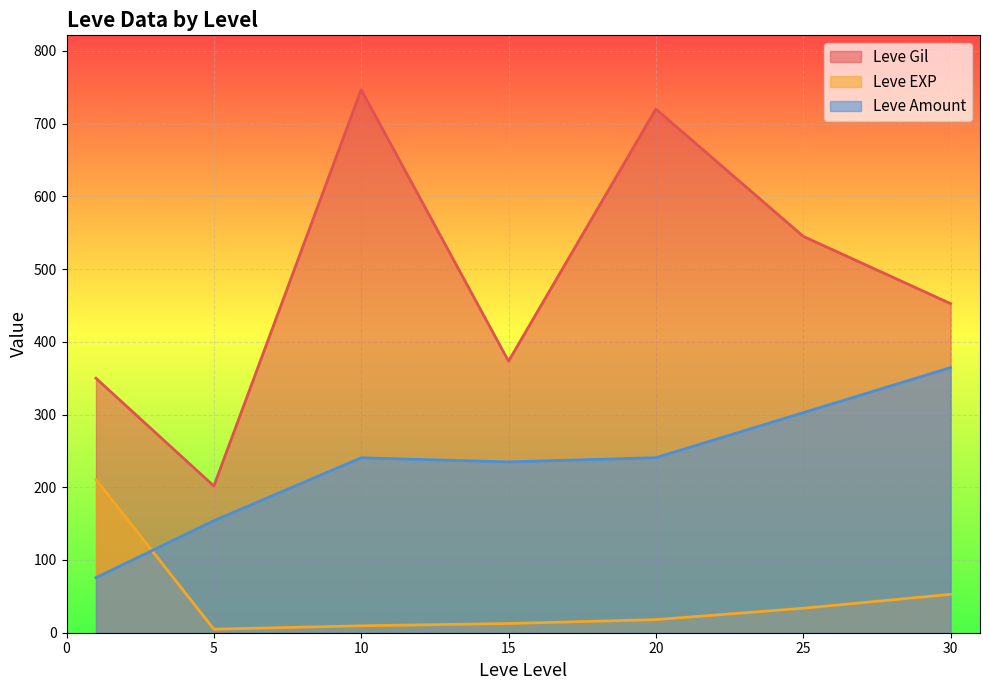

What are all the series names shown in the legend?

Leve Gil, Leve EXP, Leve Amount